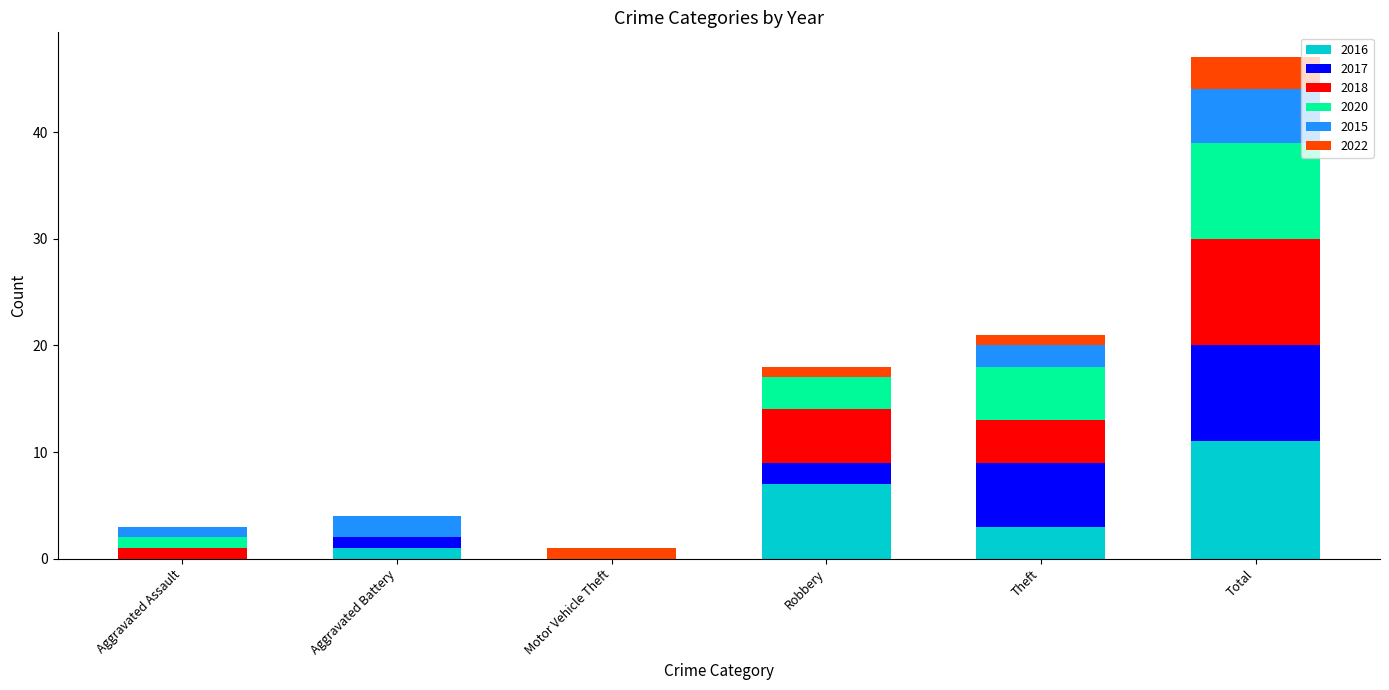

Read the 2016 value at Theft.

3